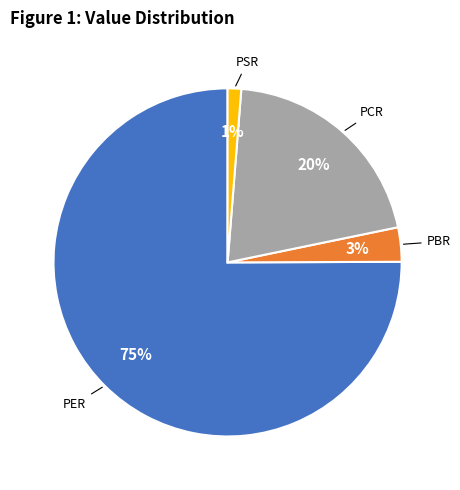

Does any single category account for the majority?

Yes